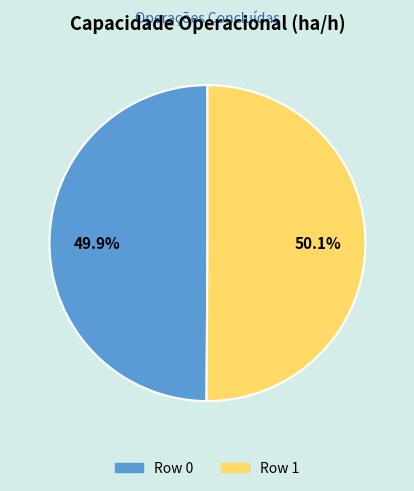

Count the number of slices in the pie.

2